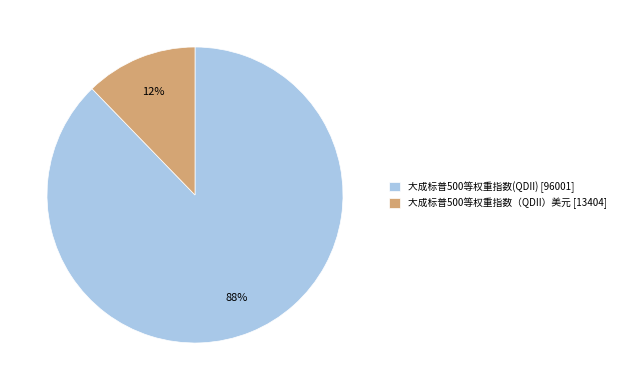

Which category accounts for the majority?

大成标普500等权重指数(QDII)